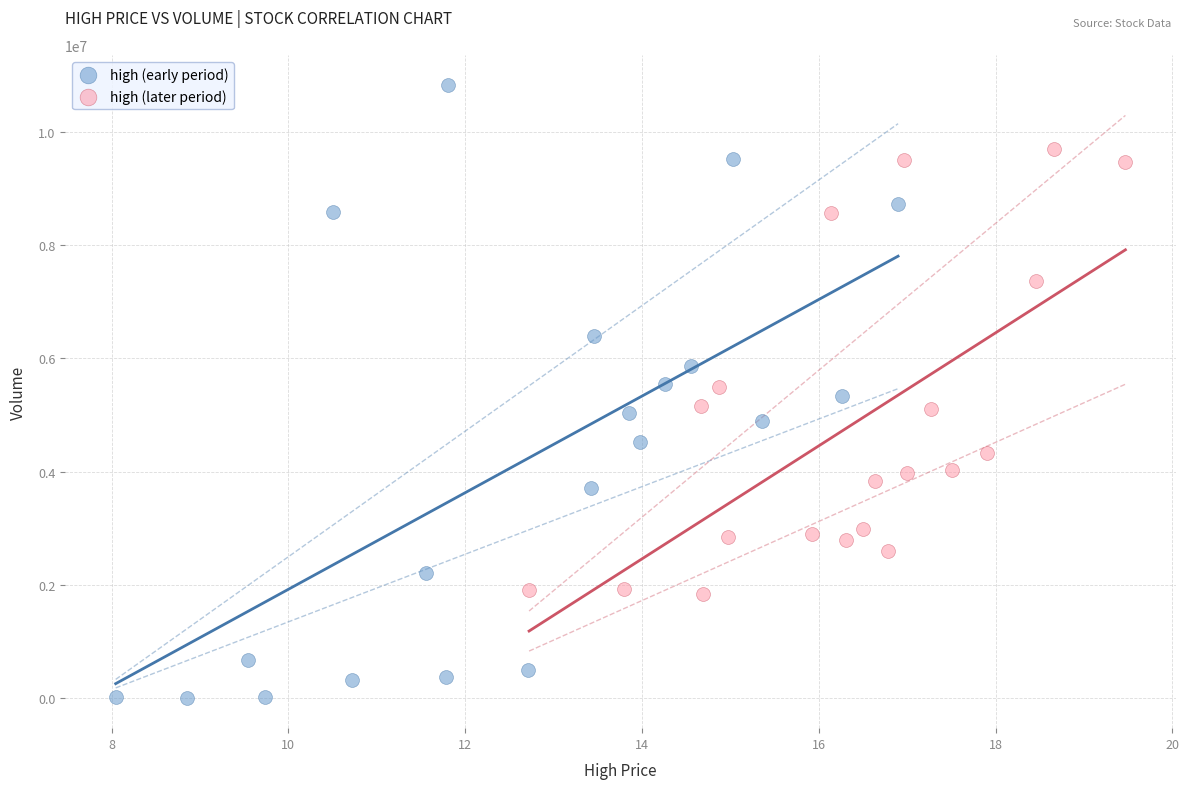

Which series has the widest spread of Y values?

high (early period)